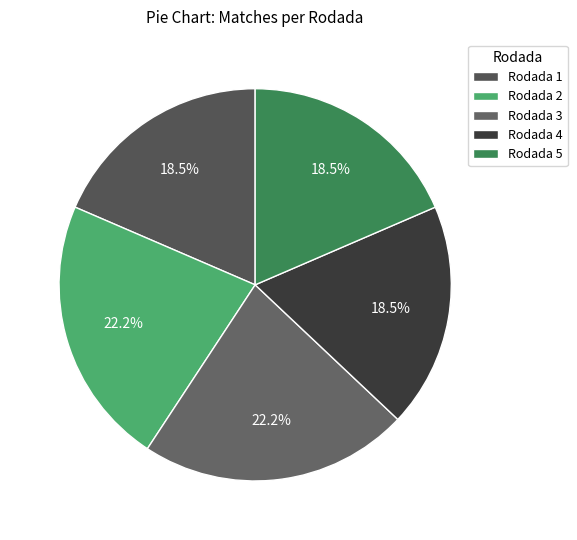

Between Rodada 3 and Rodada 5, which is larger?

Rodada 3